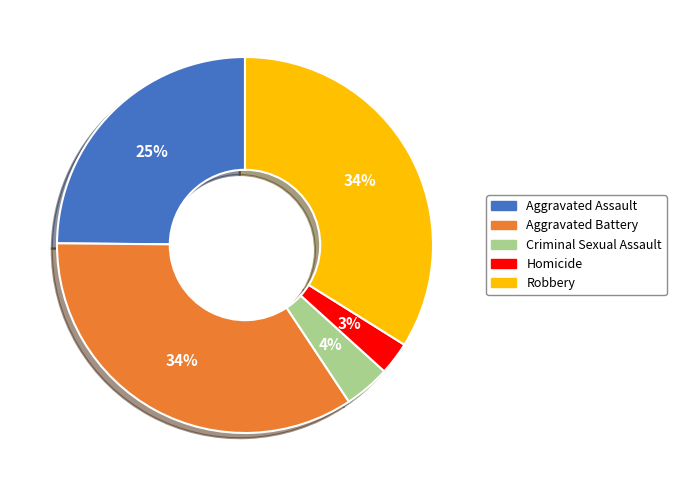

Is the sum of Aggravated Battery and Homicide greater than half?

No